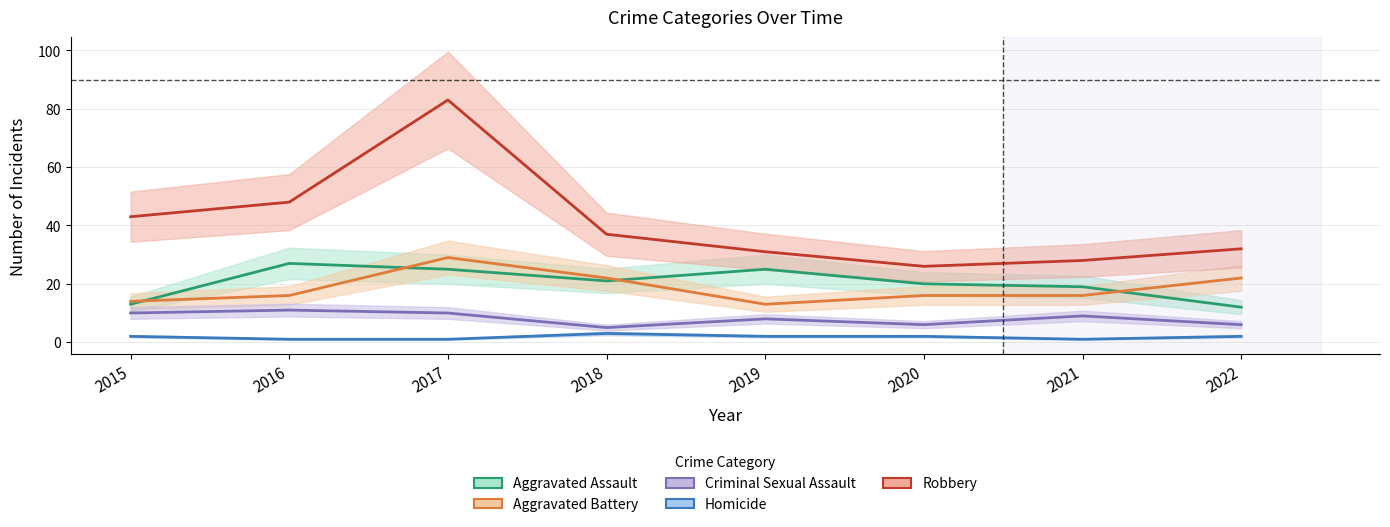

True or false: Aggravated Battery and Robbery intersect in this chart.

False